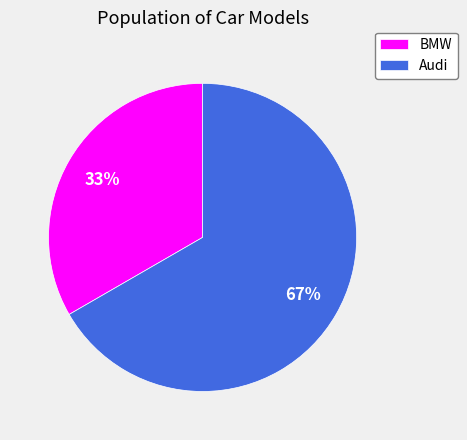

To the nearest percent, what percentage of the pie is BMW?

33%